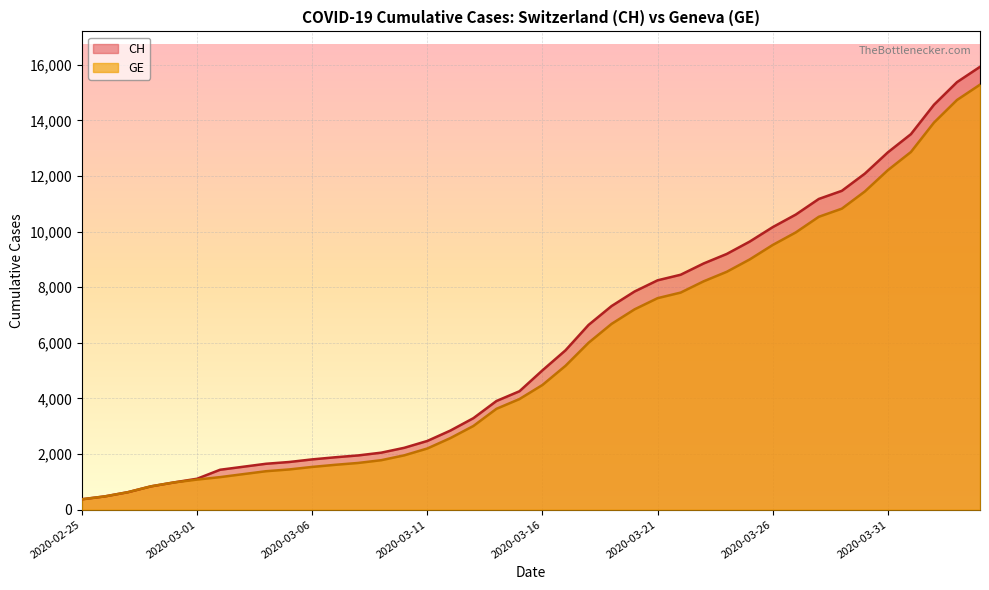

What is the sum of the GE values at 2020-03-18 and 2020-02-26?

6481